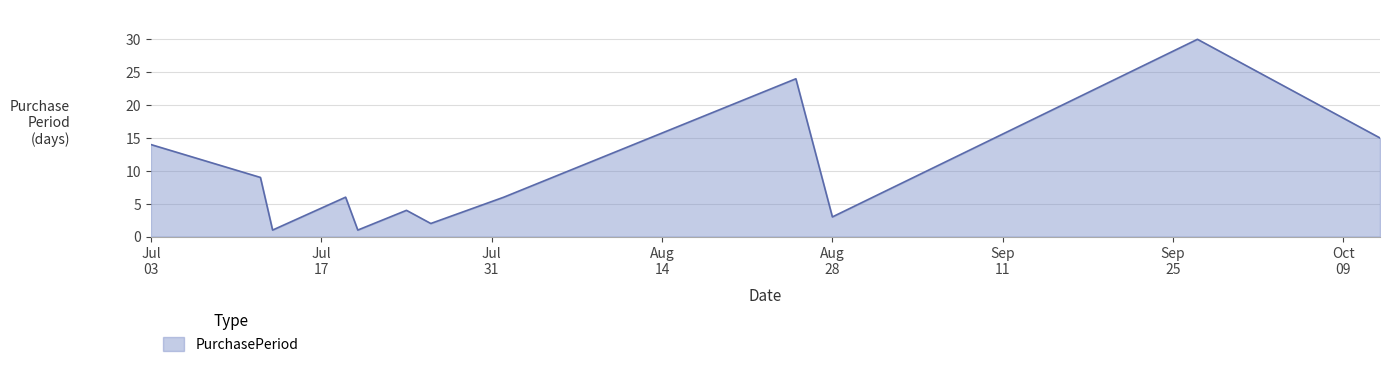

What is the greatest value displayed?

30